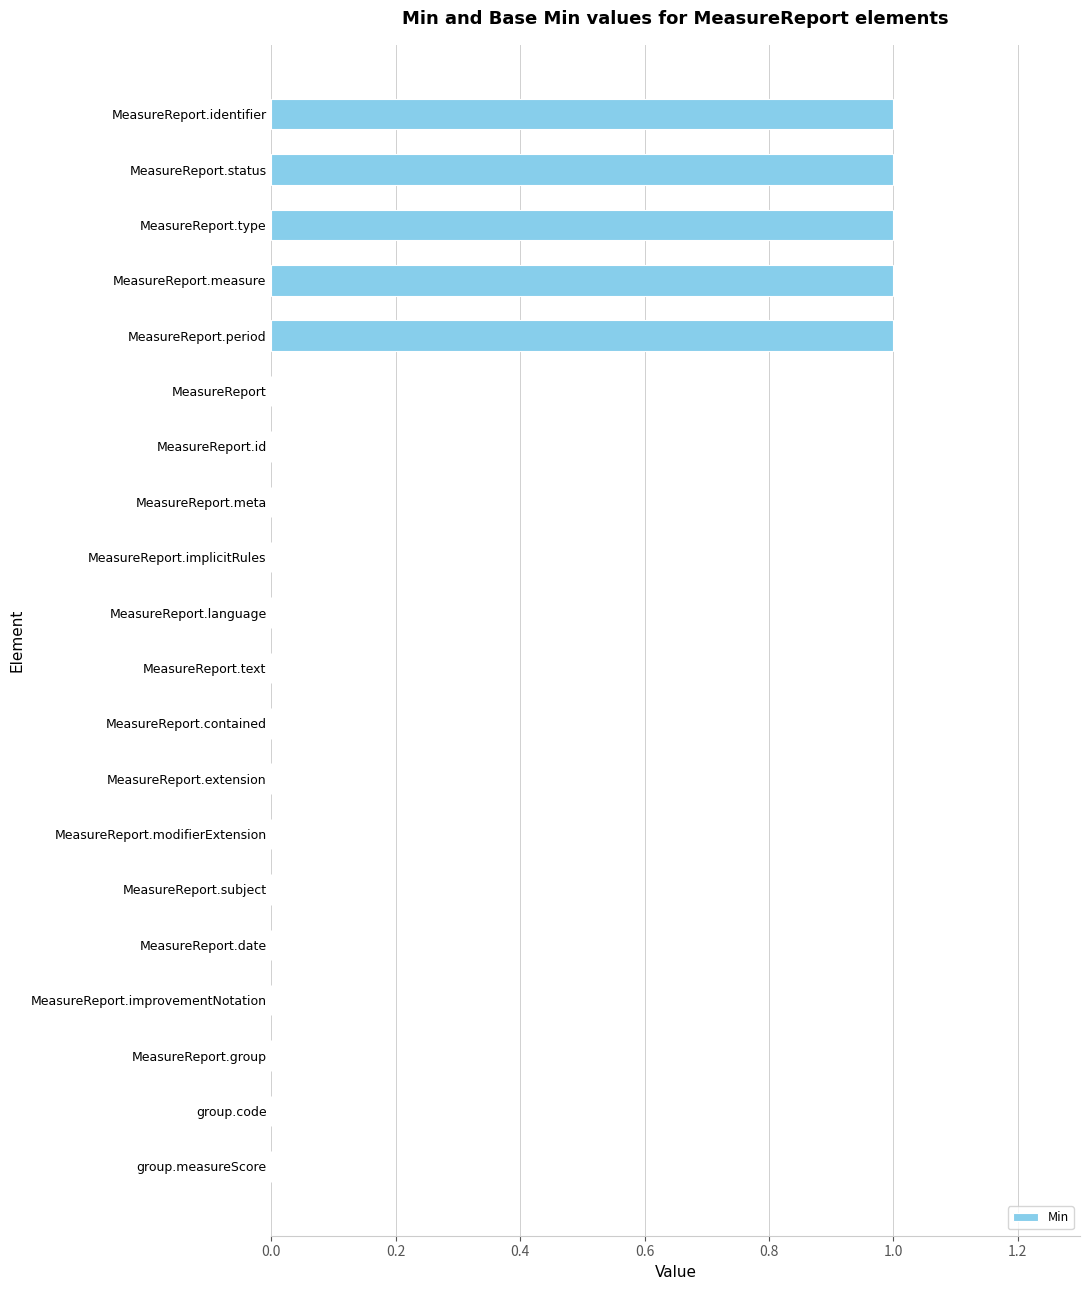

Approximately how many times larger is the value at MeasureReport.measure compared to MeasureReport.period?

1.0